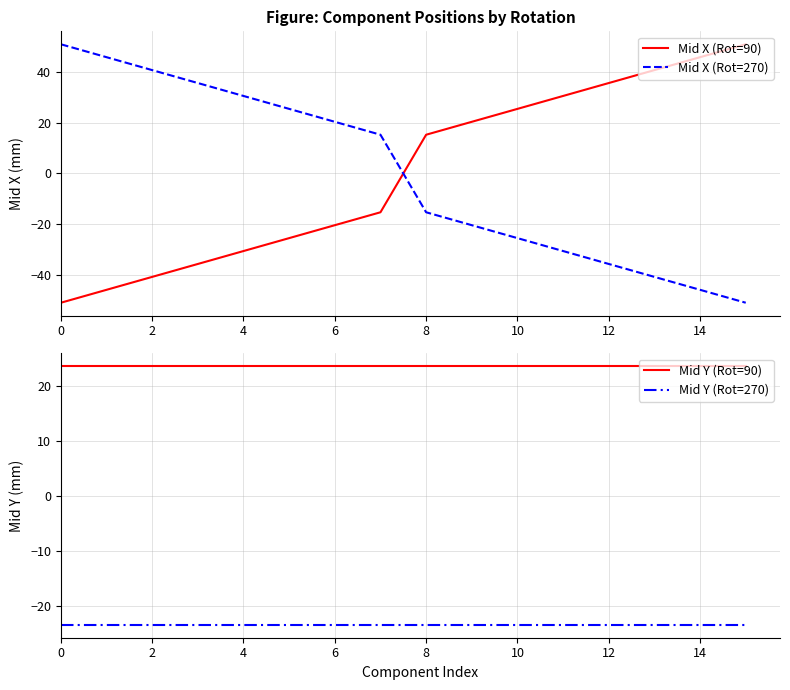

What is the value of the Mid X (Rot=270) point at the 10th from the left?

-20.3